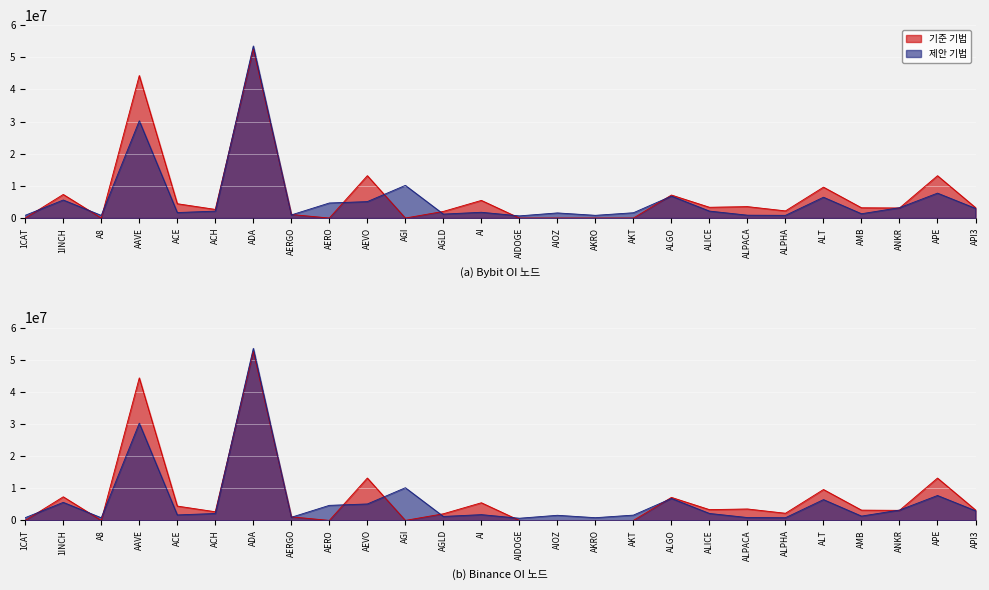

Where does the Bybit_OI series first go above 2152967?

1INCH